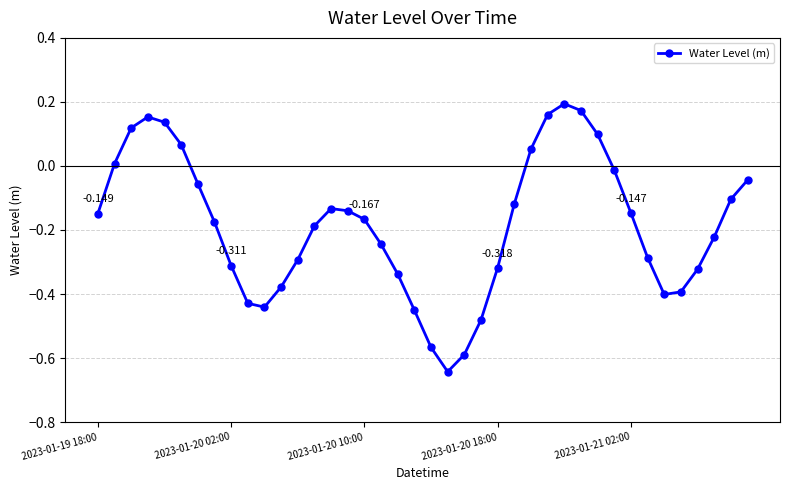

True or false: the data has more than 1 interior local peaks.

True